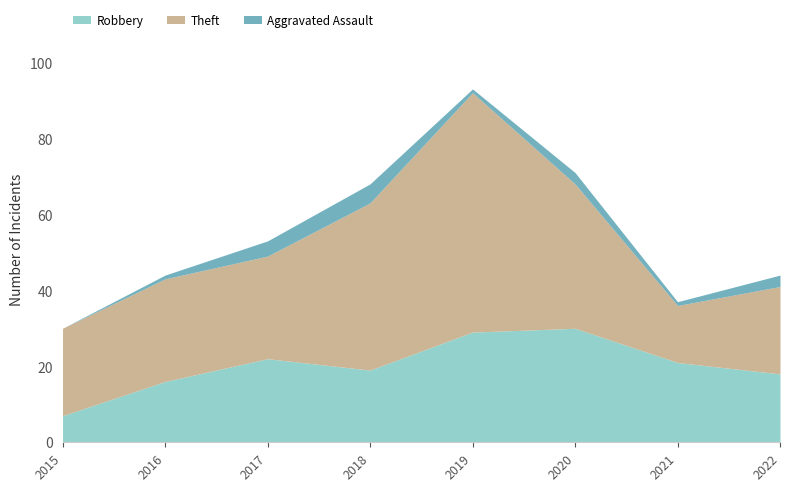

What is the spread (max minus min) of values at 2018?

39